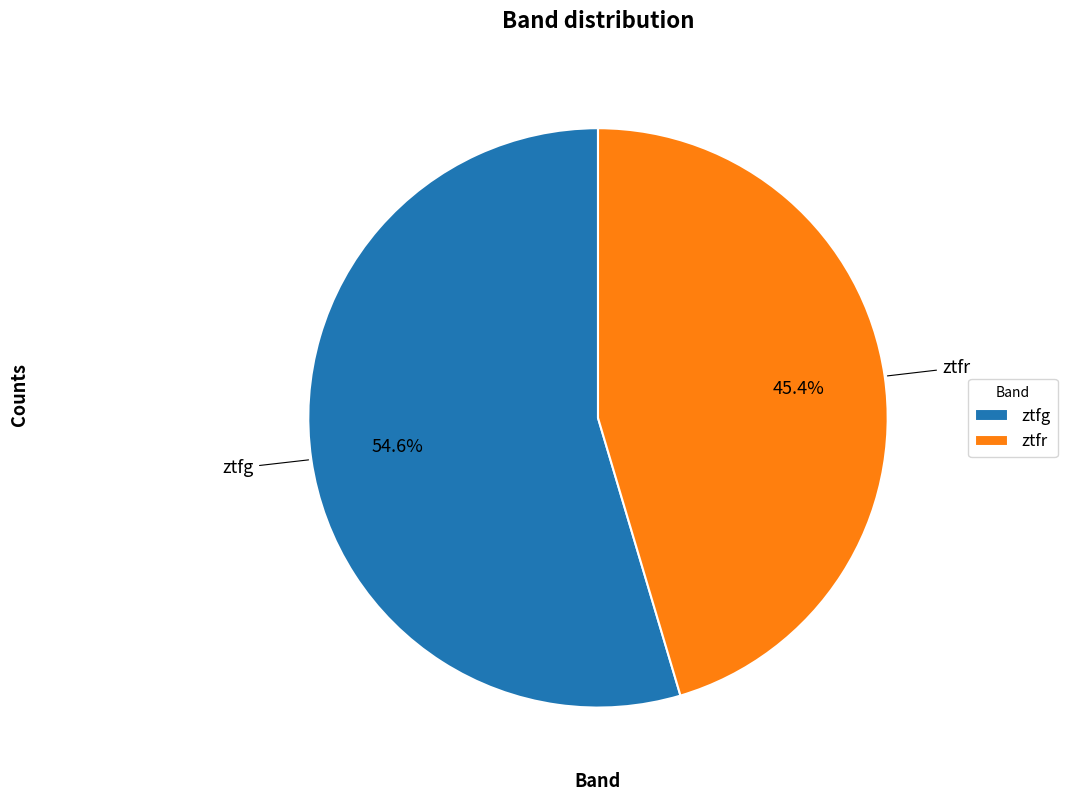

What is the largest slice in the pie chart?

ztfg